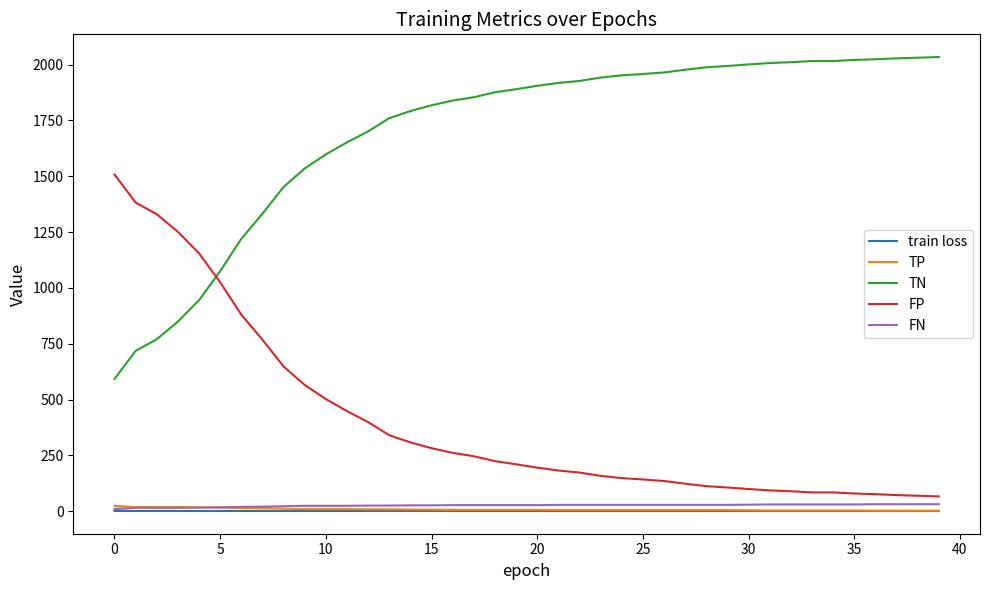

True or false: FP and TN cross at least once.

True